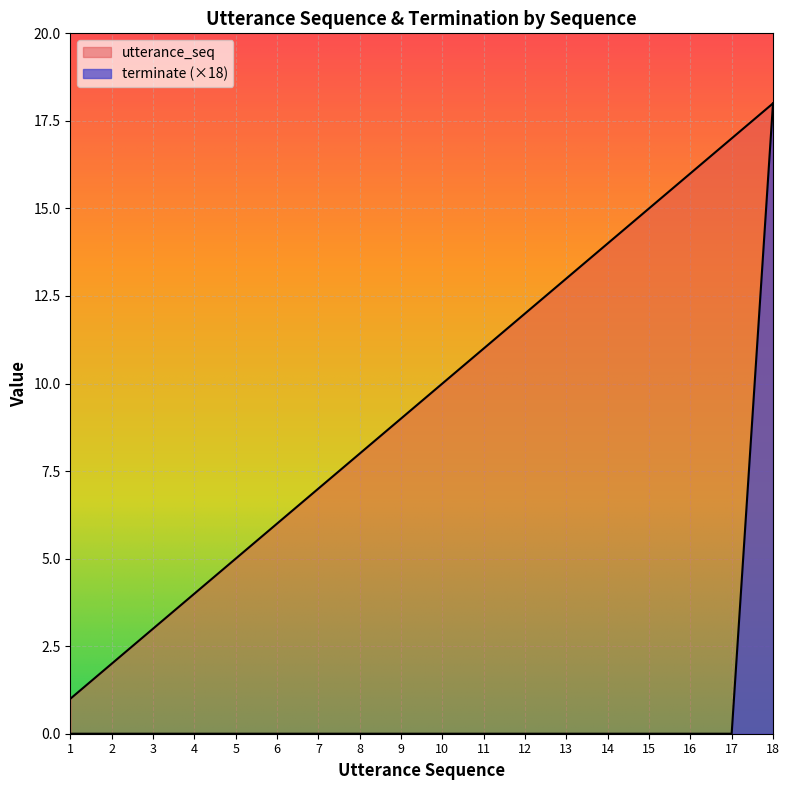

Reading left to right, extract all data points from this chart.

utterance_seq: 1	2	3	4	5	6	7	8	9	10	11	12	13	14	15	16	17	18
terminate: 0	0	0	0	0	0	0	0	0	0	0	0	0	0	0	0	0	18